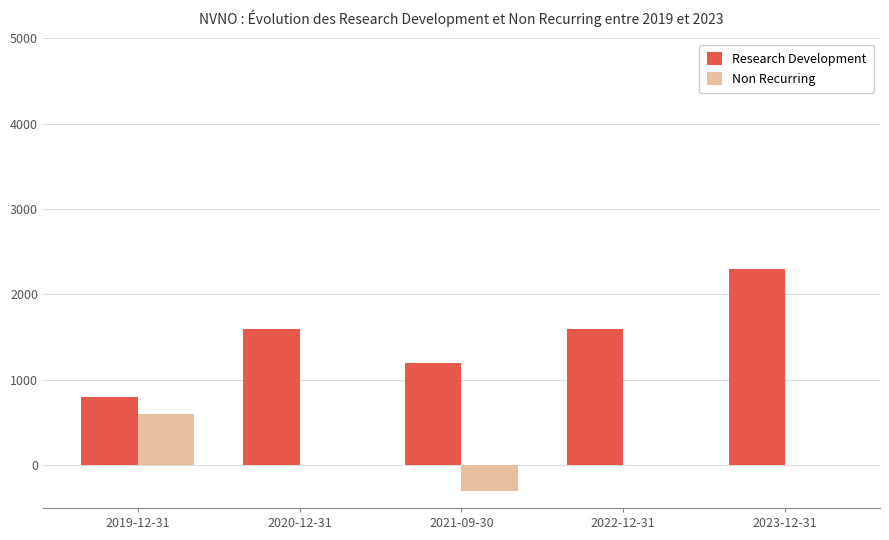

At which category does the chart reach its peak across all series?

2023-12-31